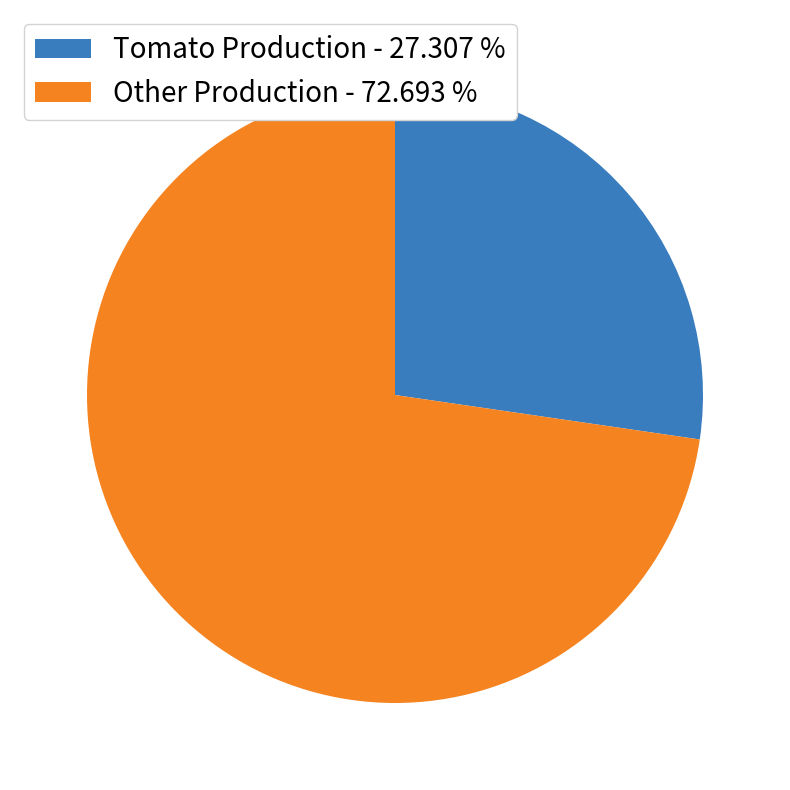

Is the sum of Other Production - 72.693 % and Tomato Production - 27.307 % greater than half?

Yes